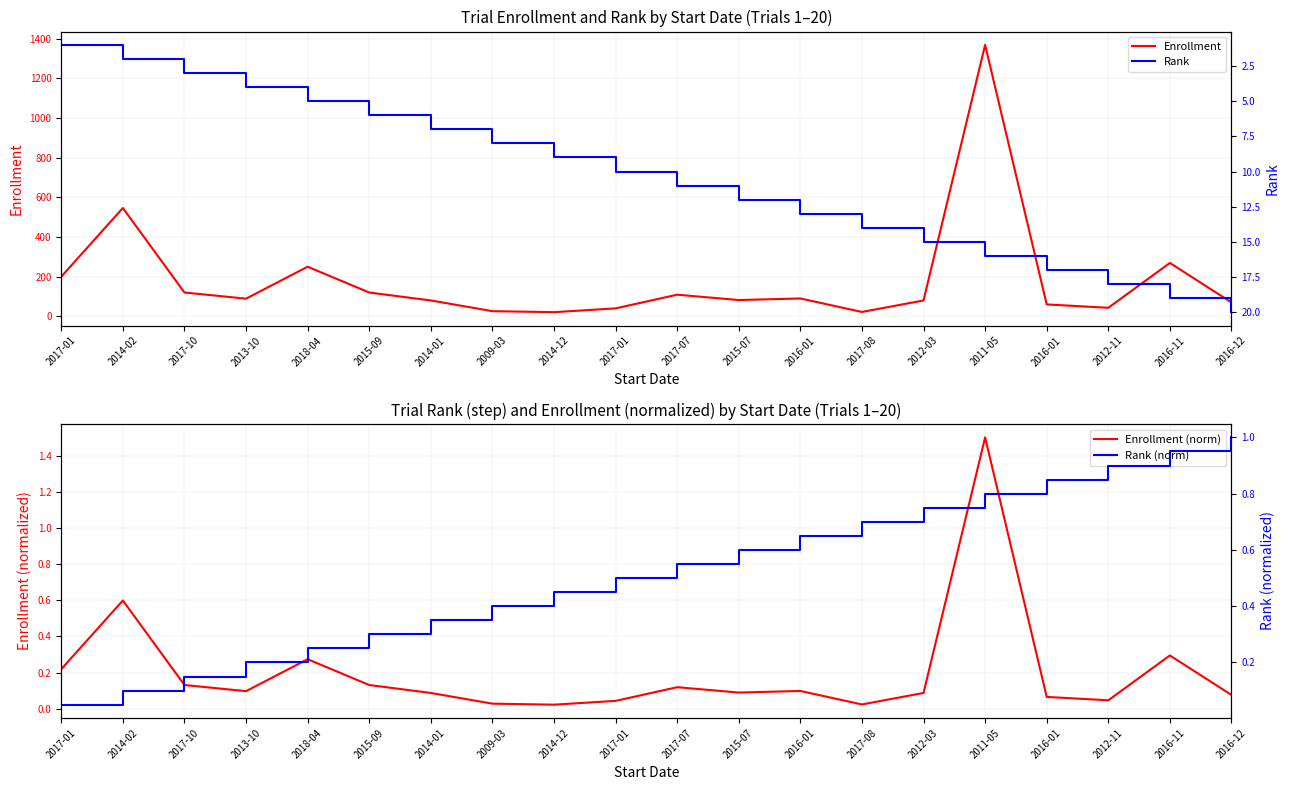

How many lines are shown in the chart?

4